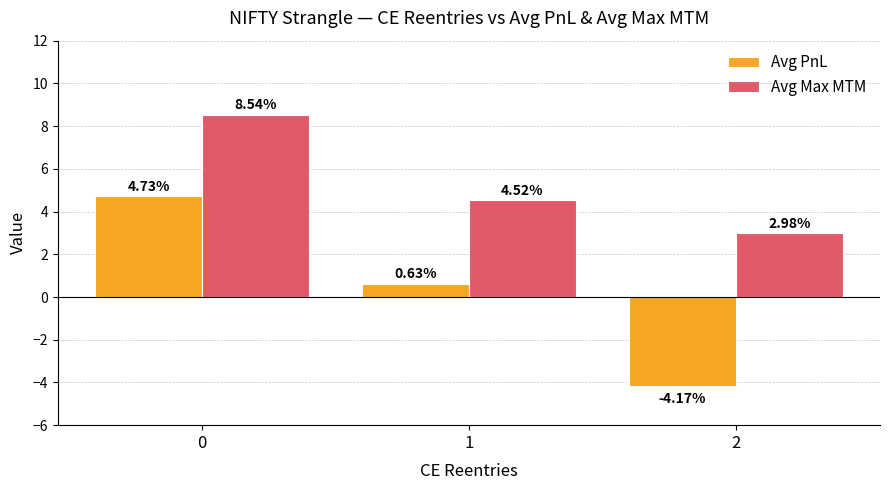

What is the difference between the Avg Max MTM values at 0 and 1?

4.0